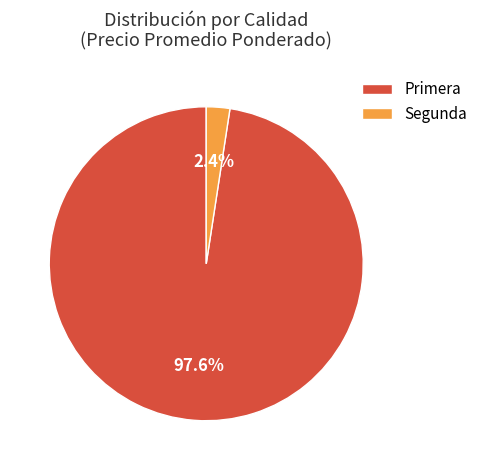

Between Segunda and Primera, which is larger?

Primera